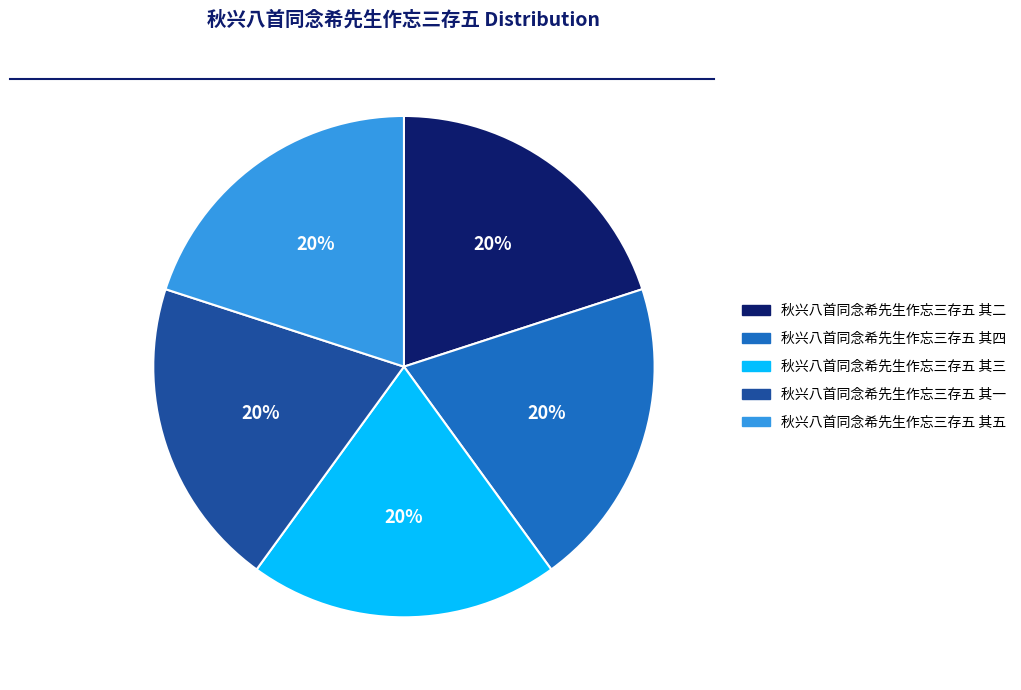

To the nearest percent, what is the combined percentage of 秋兴八首同念希先生作忘三存五 其四 and 秋兴八首同念希先生作忘三存五 其三?

40%